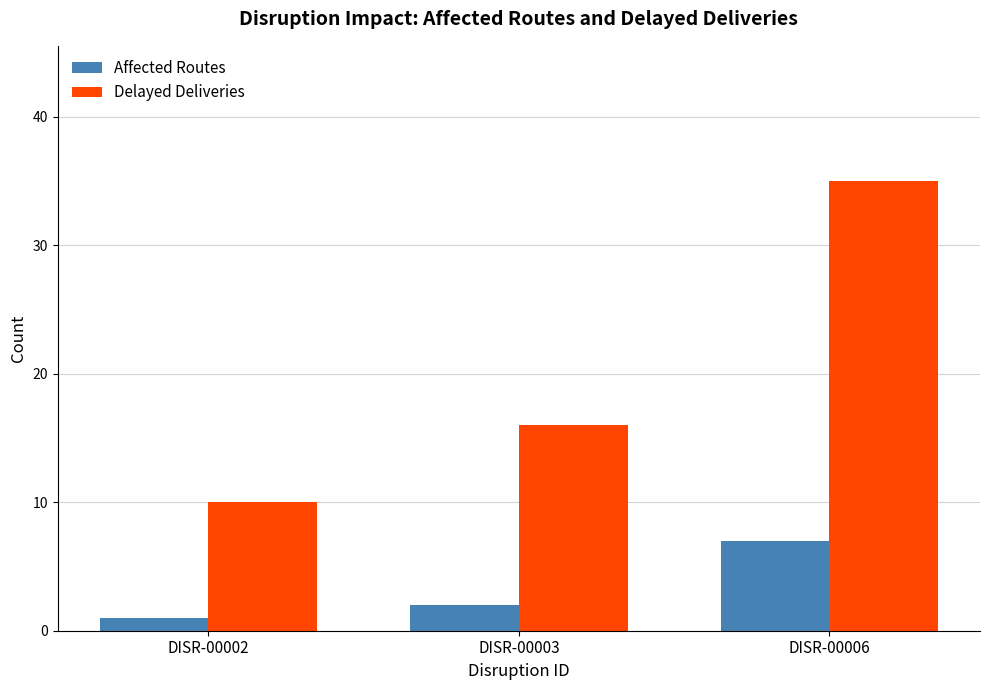

What is the difference between the maximum and second lowest values in the Affected Routes series?

5